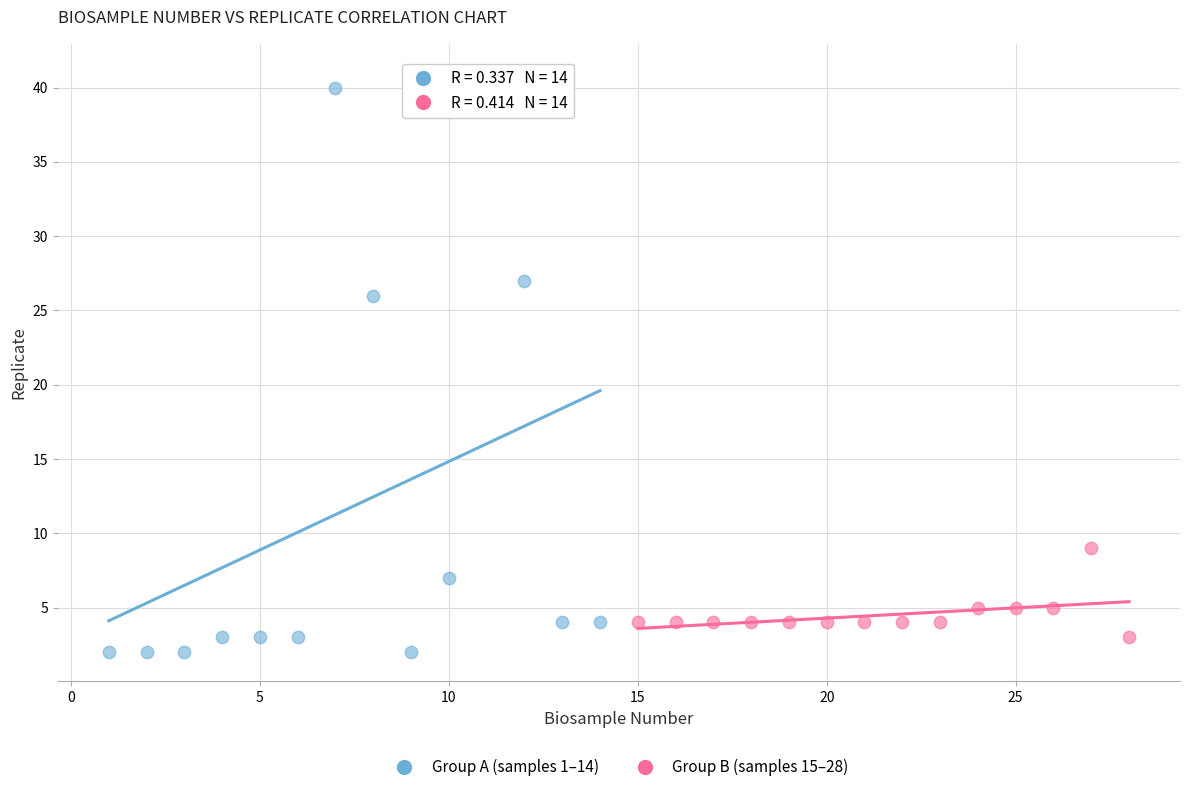

Which series reaches the minimum Y coordinate?

Group A (samples 1–14)